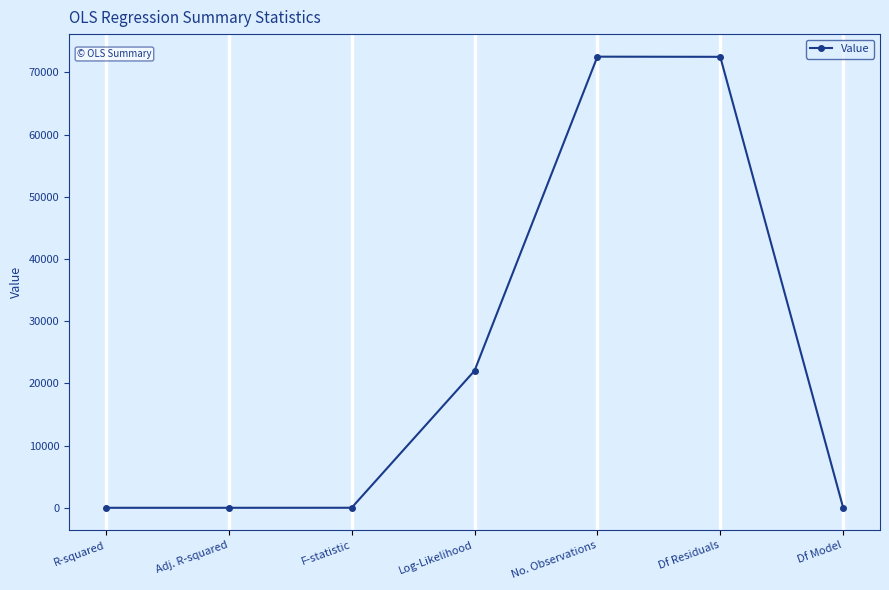

What is the label of the 3rd point from the left?

F-statistic